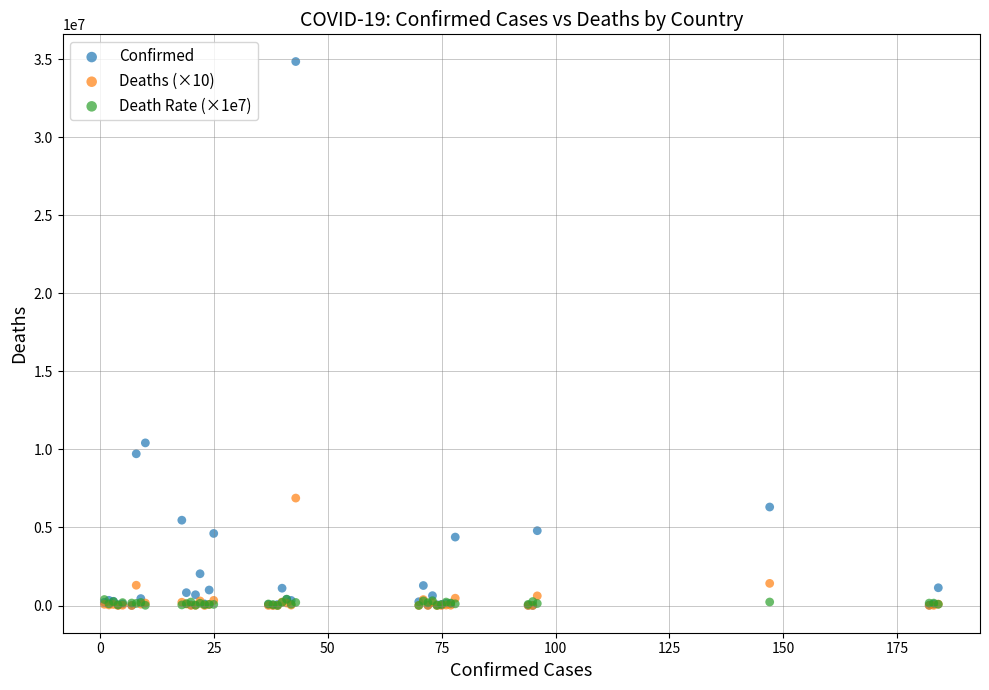

Which series reaches the maximum Y coordinate?

Confirmed